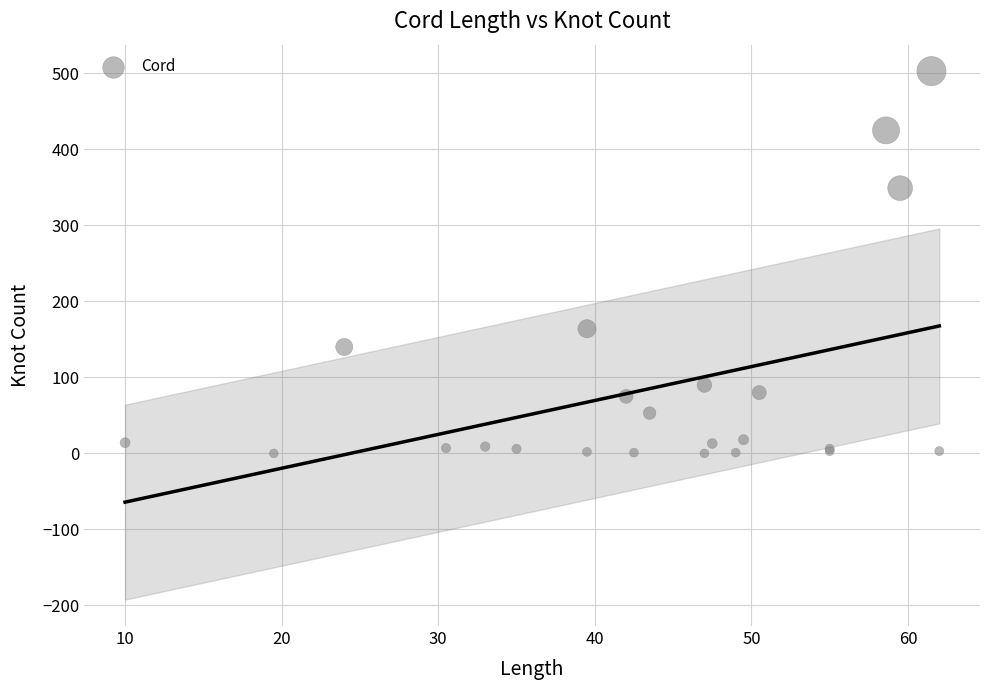

What Y value in the scatter plot is closest to 251?

164